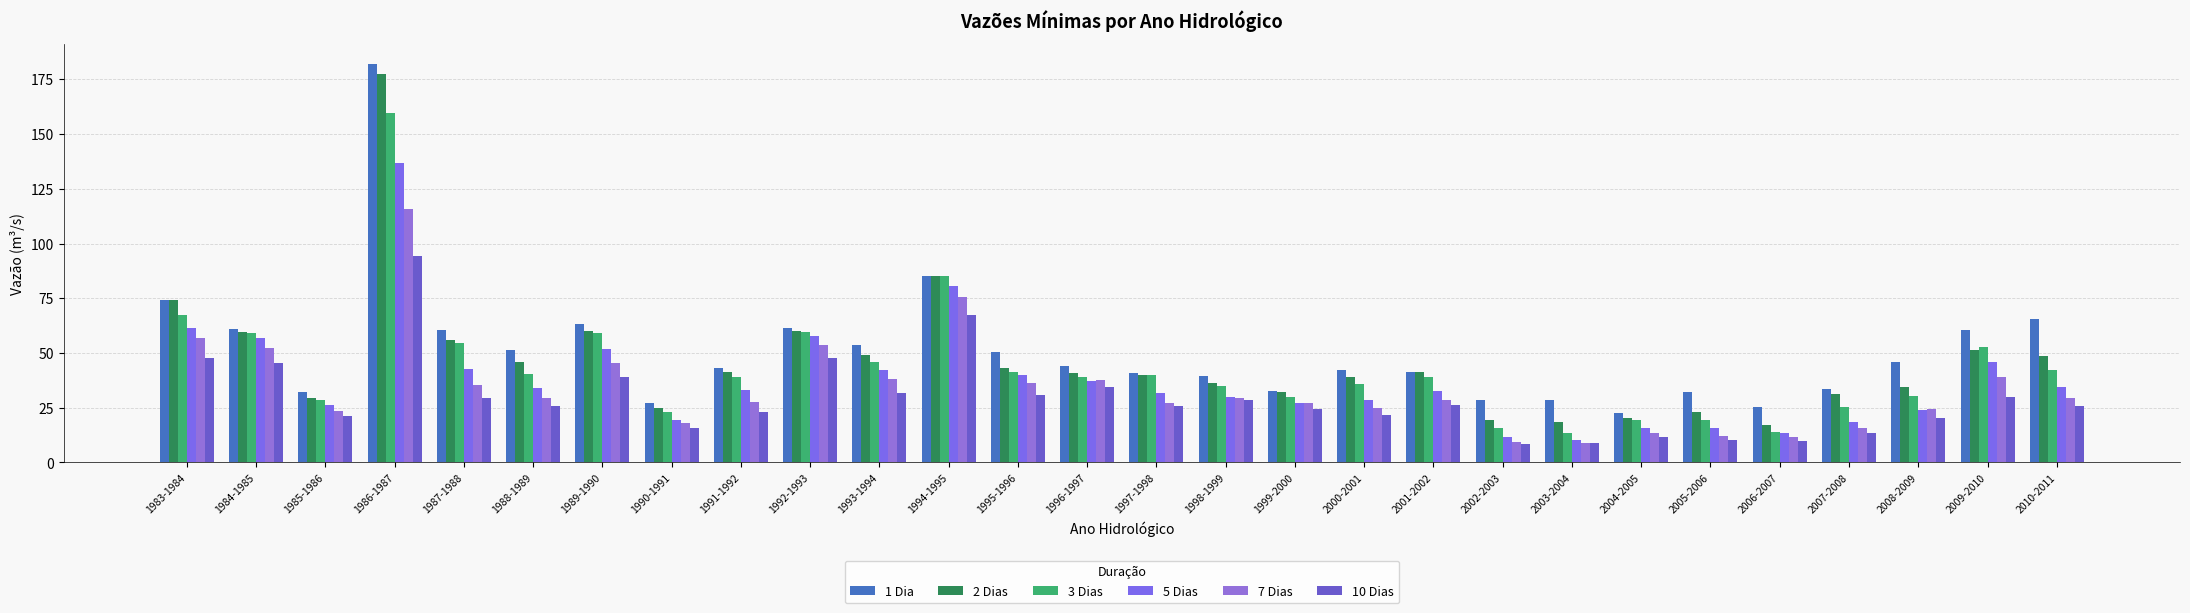

How many data points in 7 Dias are above 29?

14